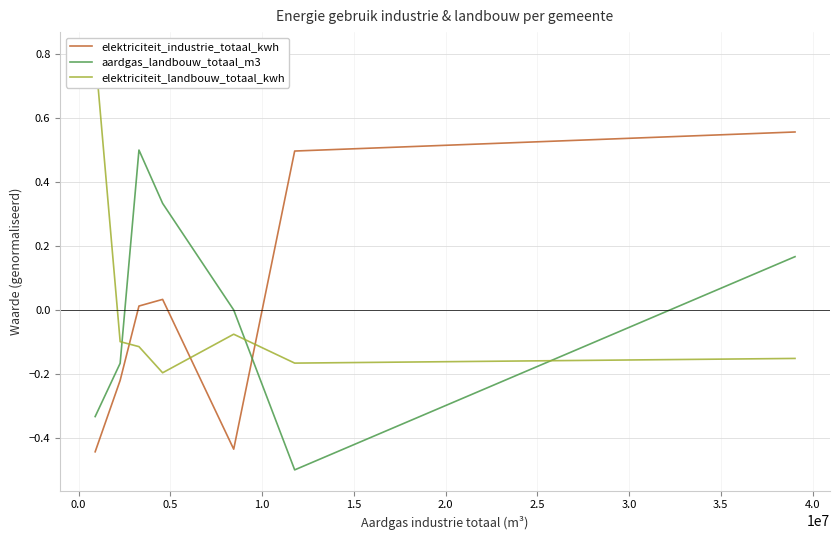

How many data points in aardgas_landbouw_totaal_m3 are above 0?

3